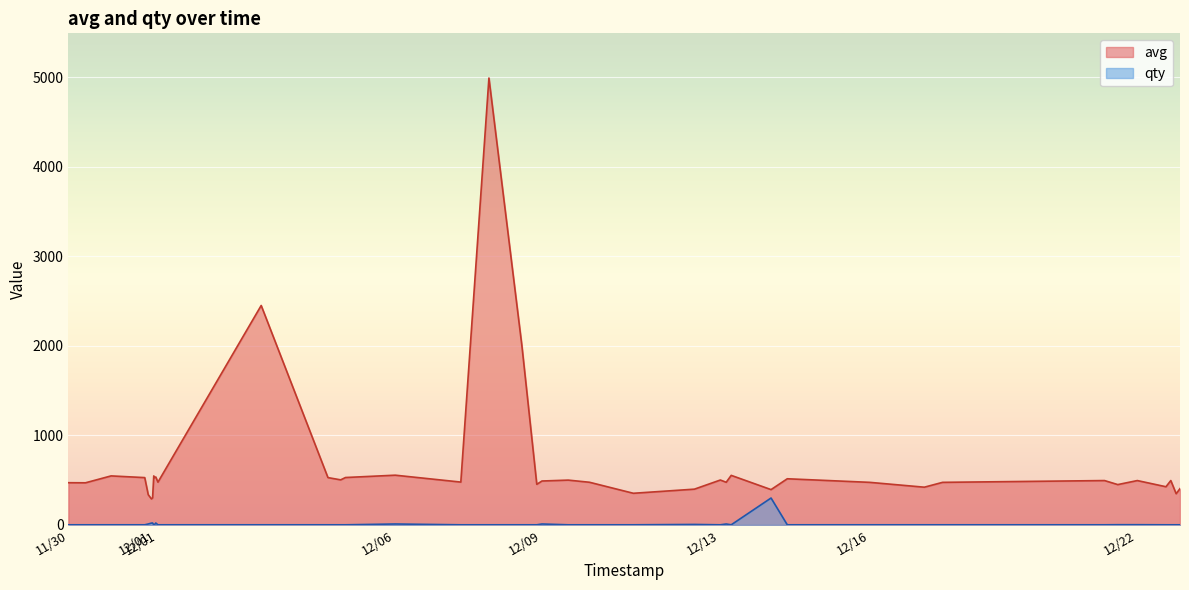

True or false: avg and qty cross at least once.

False